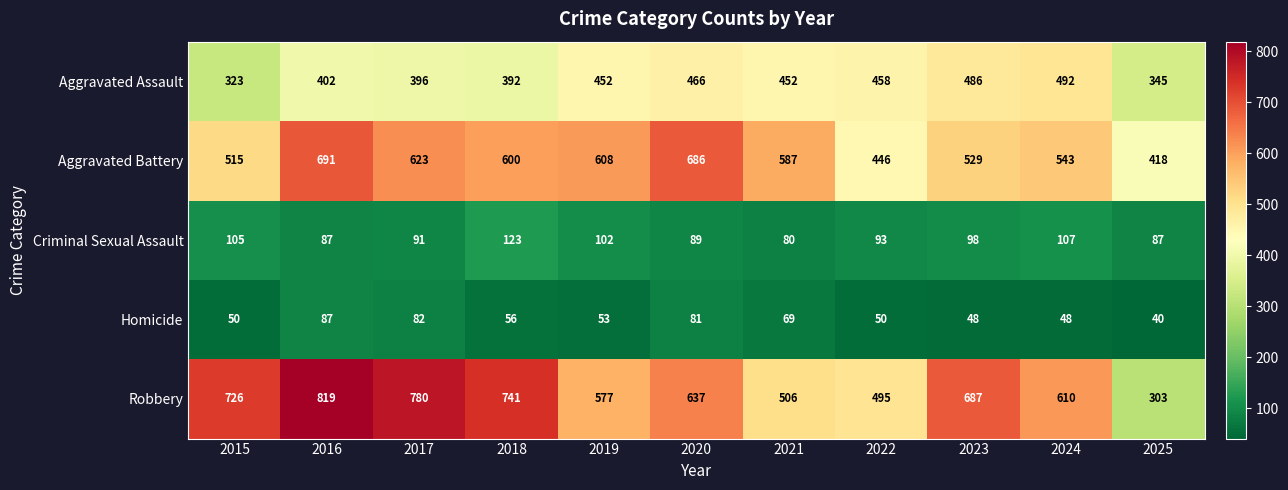

What is the difference between the maximum and second lowest values in the Aggravated Battery series?

245